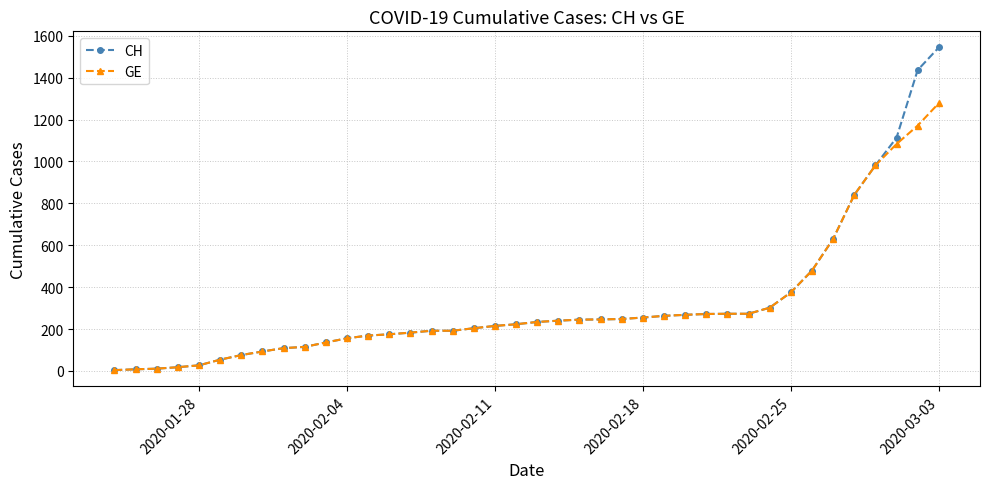

What is the difference between the second highest and second lowest values in the GE series?

1163